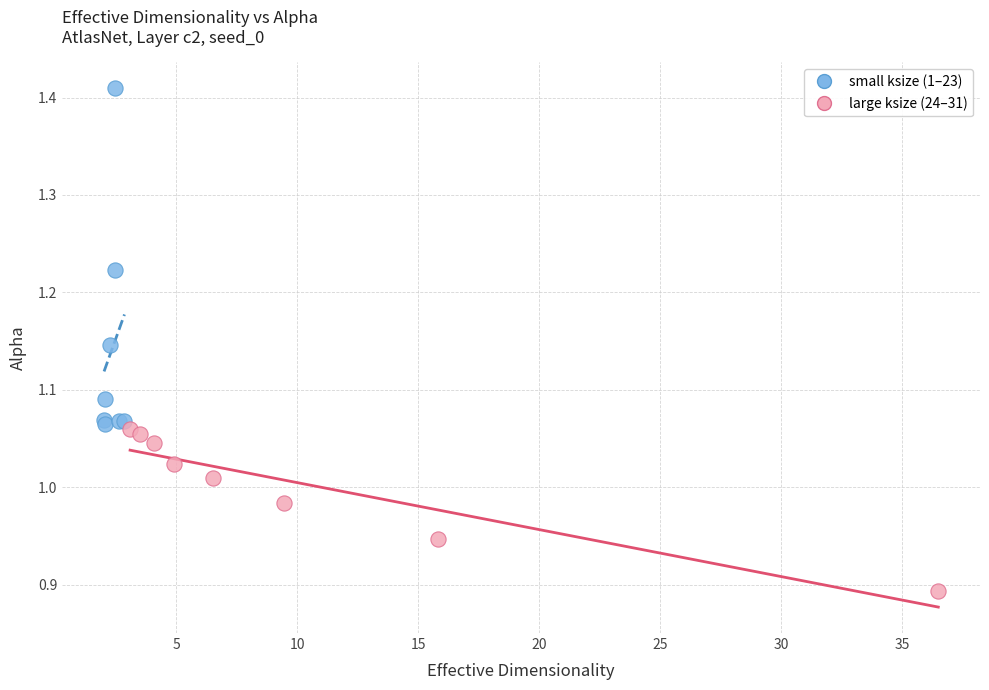

What are all the series names shown in the legend?

small ksize (1–23), large ksize (24–31)